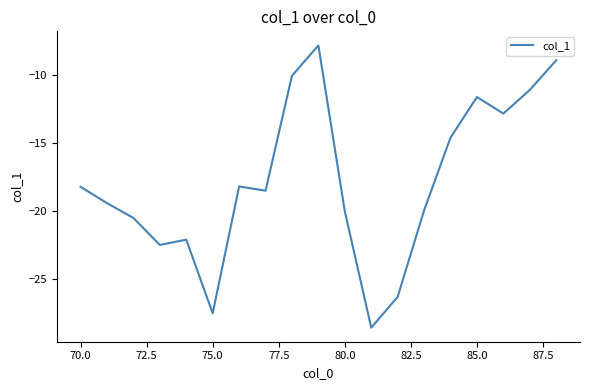

What is the maximum value shown in the chart?

-7.8